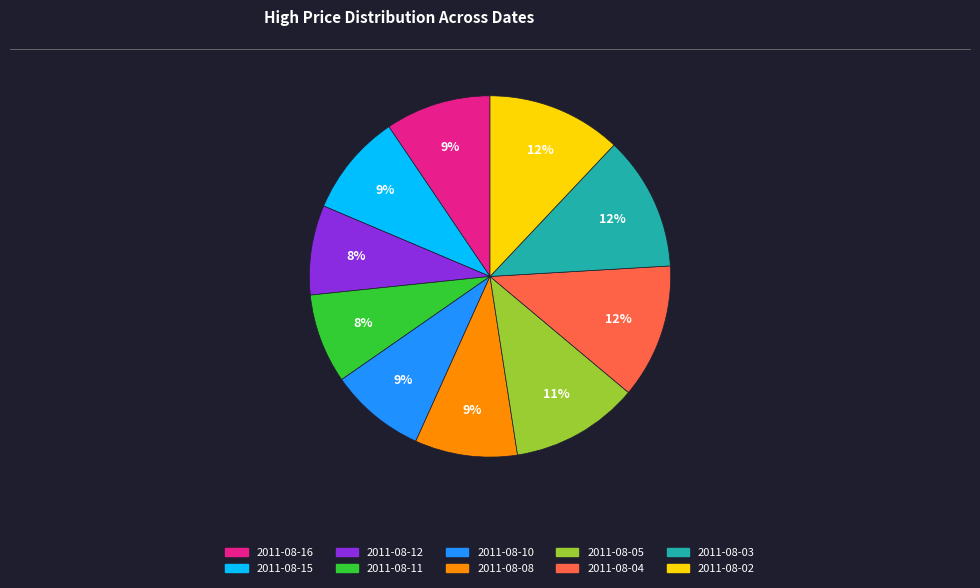

True or false: 2011-08-16 accounts for 1% of the total.

False